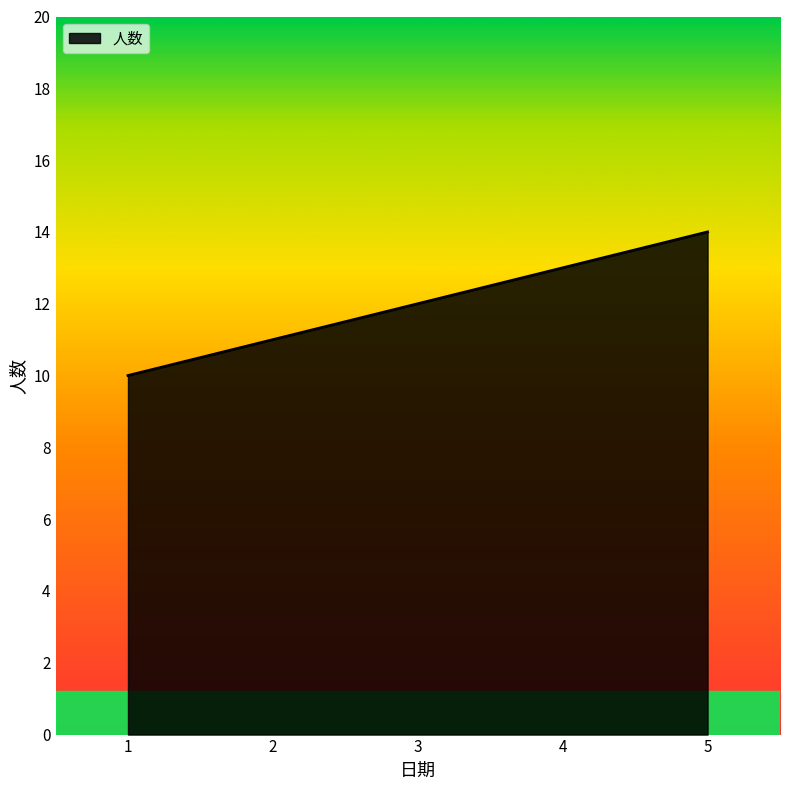

How many lines are shown in the chart?

1